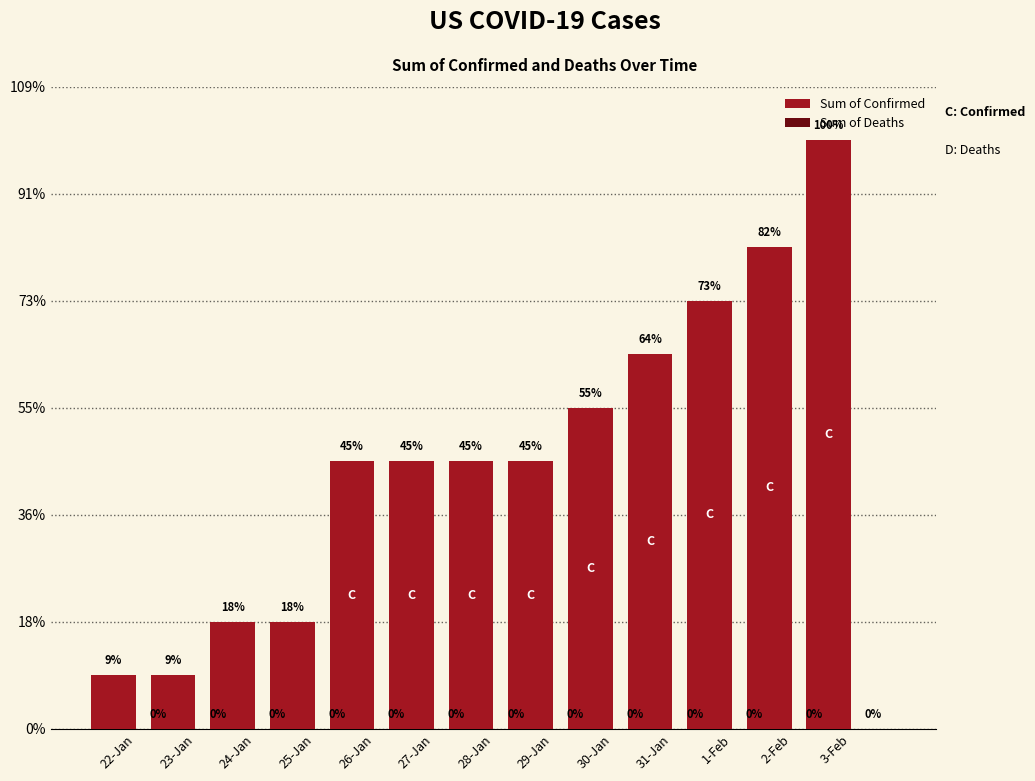

Does the chart contain any negative values?

No